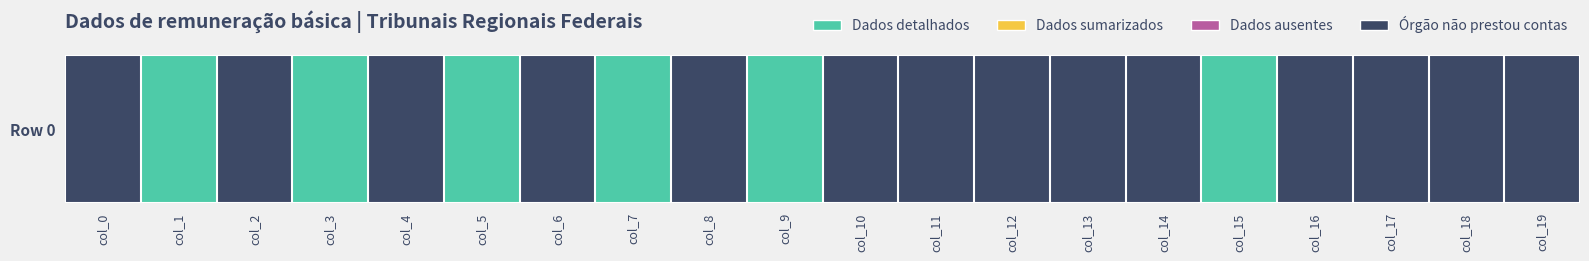

How many categories are shown in the chart?

20